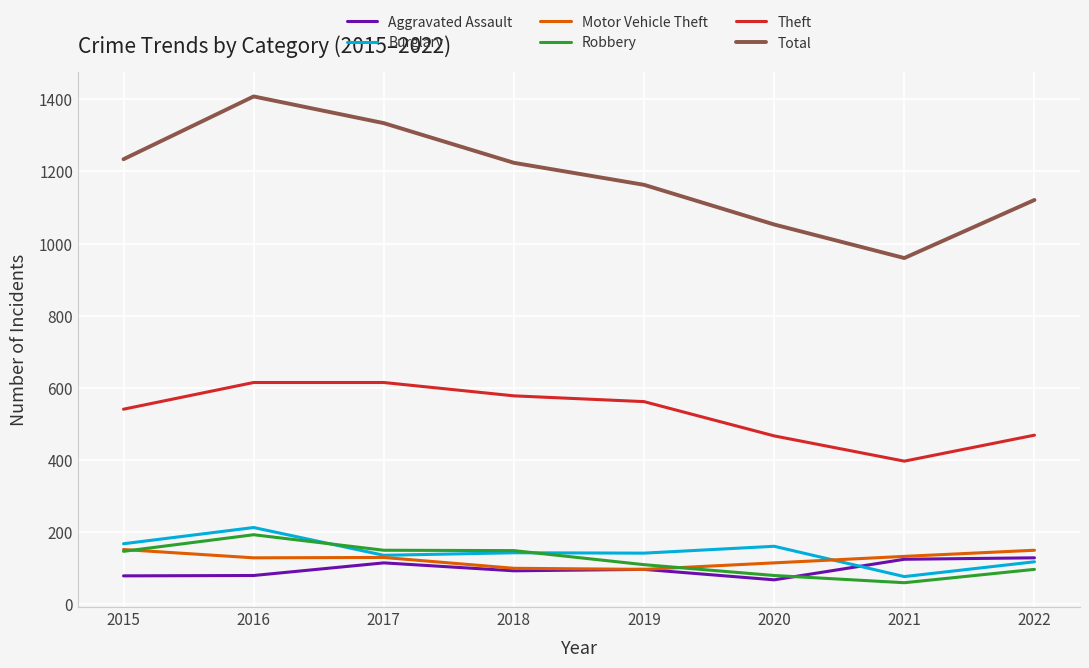

Between 2016 and 2018, which series saw the biggest shift?

Total